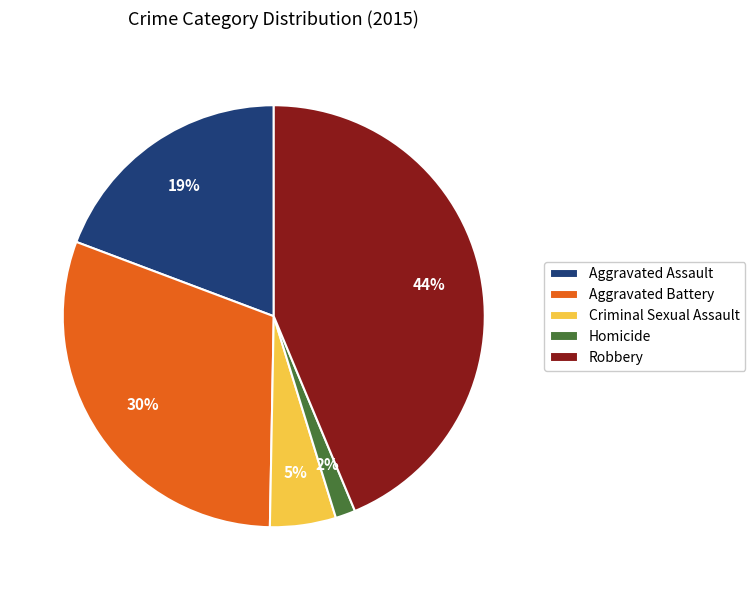

What is the largest slice in the pie chart?

Robbery